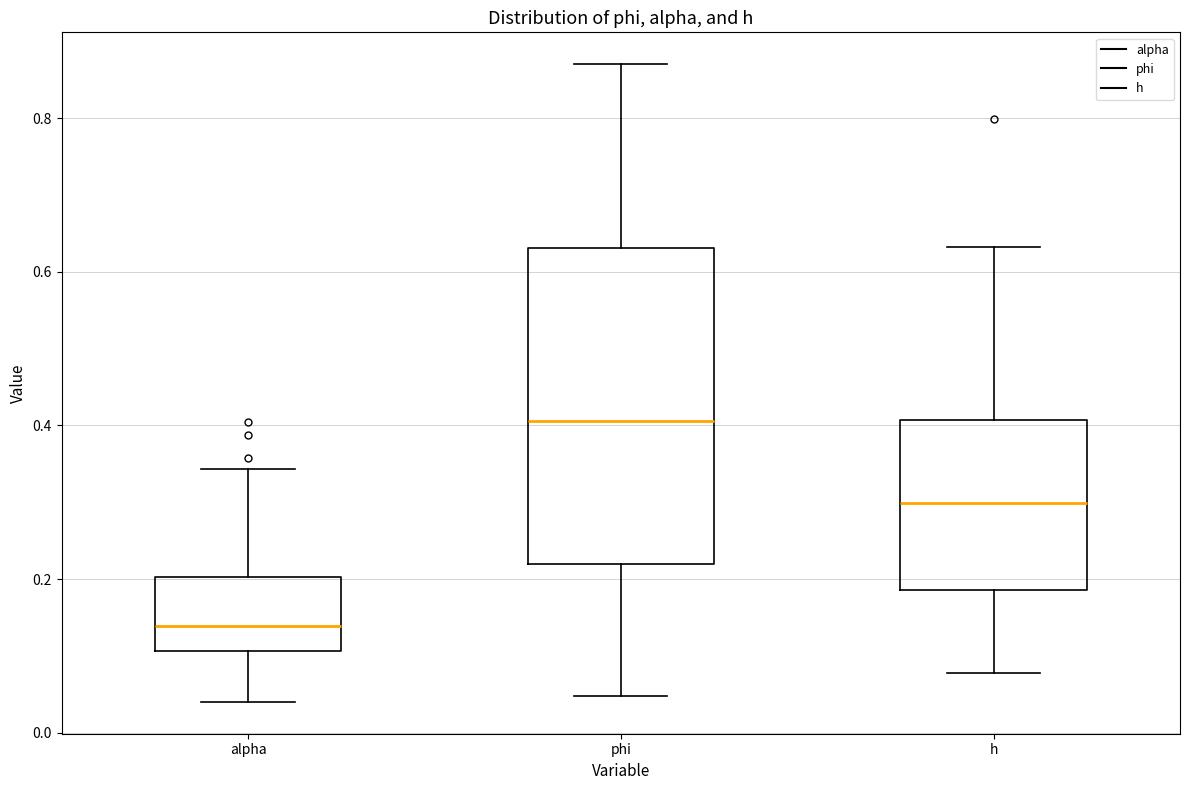

Comparing the boxes themselves (not the whiskers), which one is the tallest?

phi